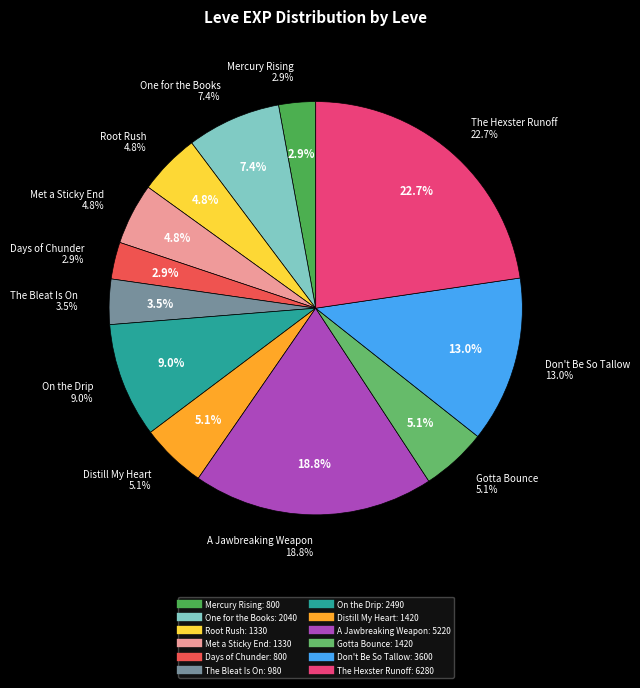

True or false: Distill My Heart accounts for 5% of the total.

True